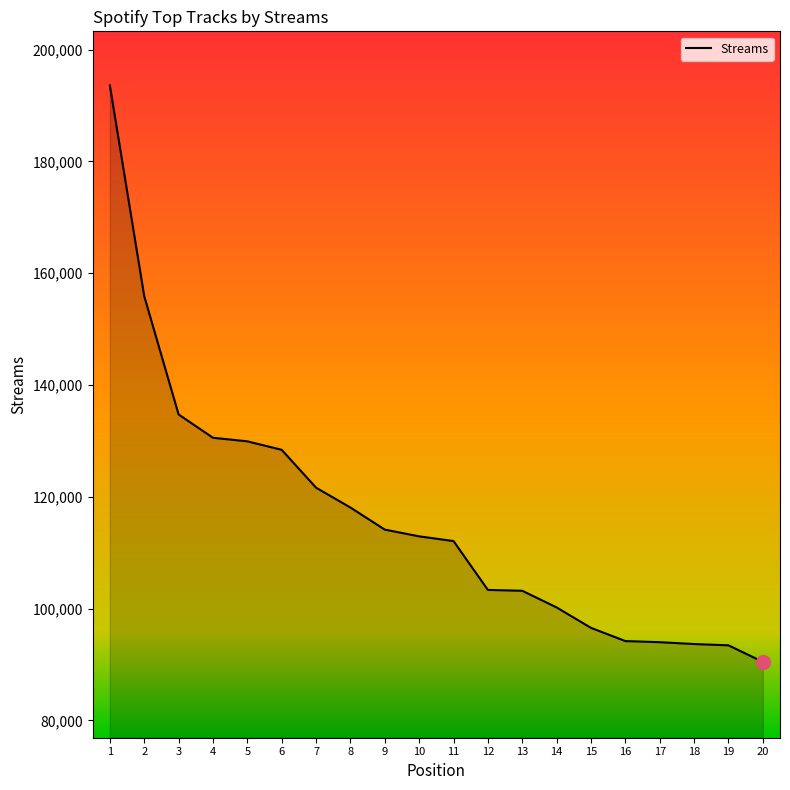

What is the minimum value shown in the chart?

90473